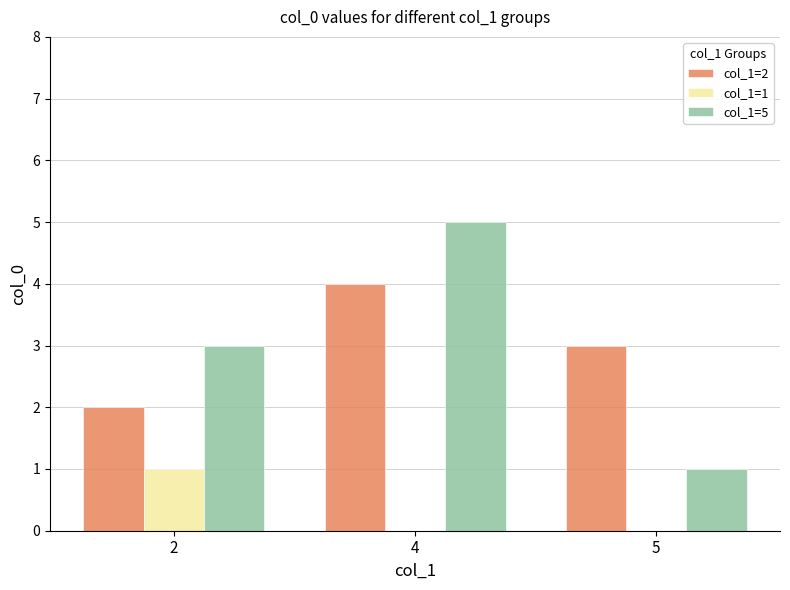

Reading left to right, what are all the values shown in this chart?

col_1=2: 2=2	4=4	5=3
col_1=1: 2=1	4=0	5=0
col_1=5: 2=3	4=5	5=1